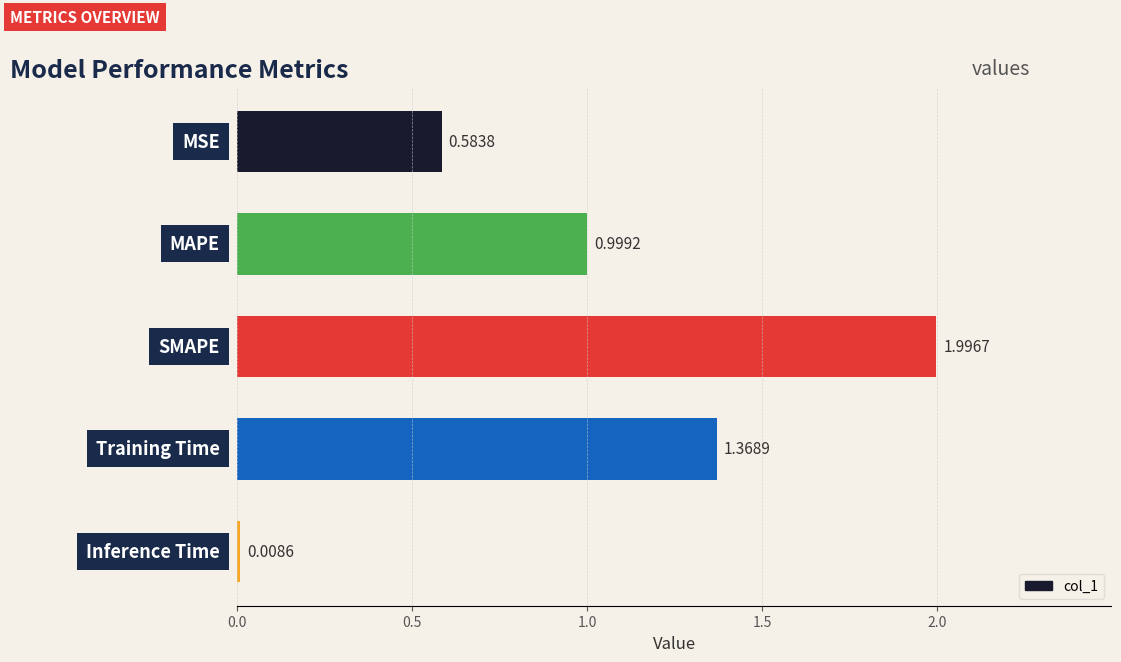

What is the difference between the second highest and second lowest values?

0.8